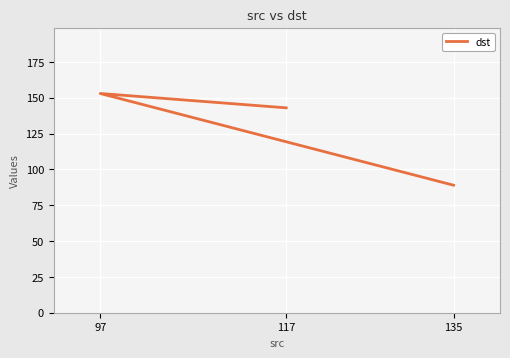

Where does the data first go above 143?

97